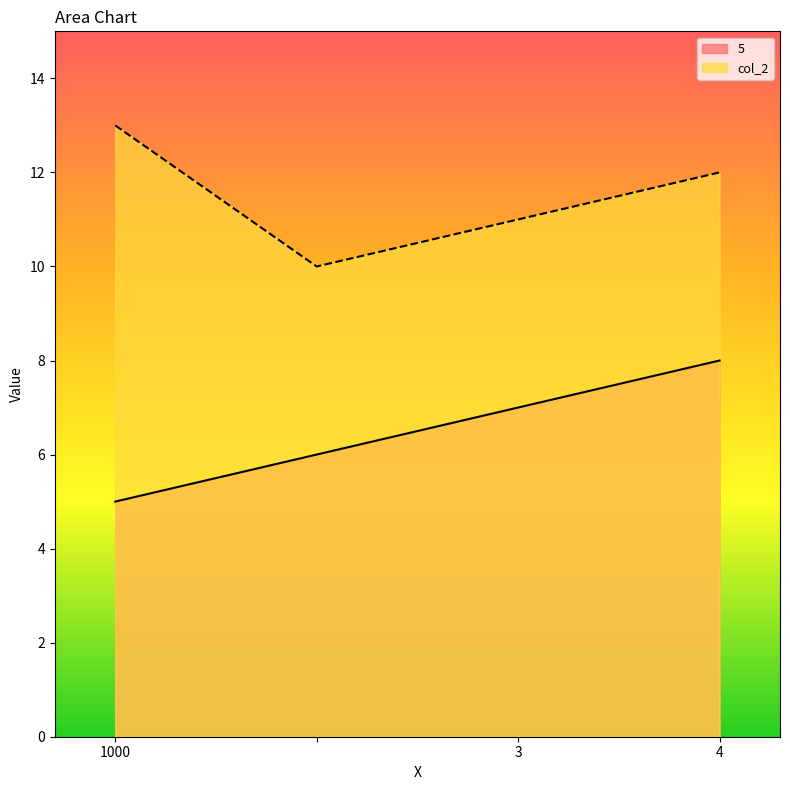

At how many categories does at least one series exceed 8?

4